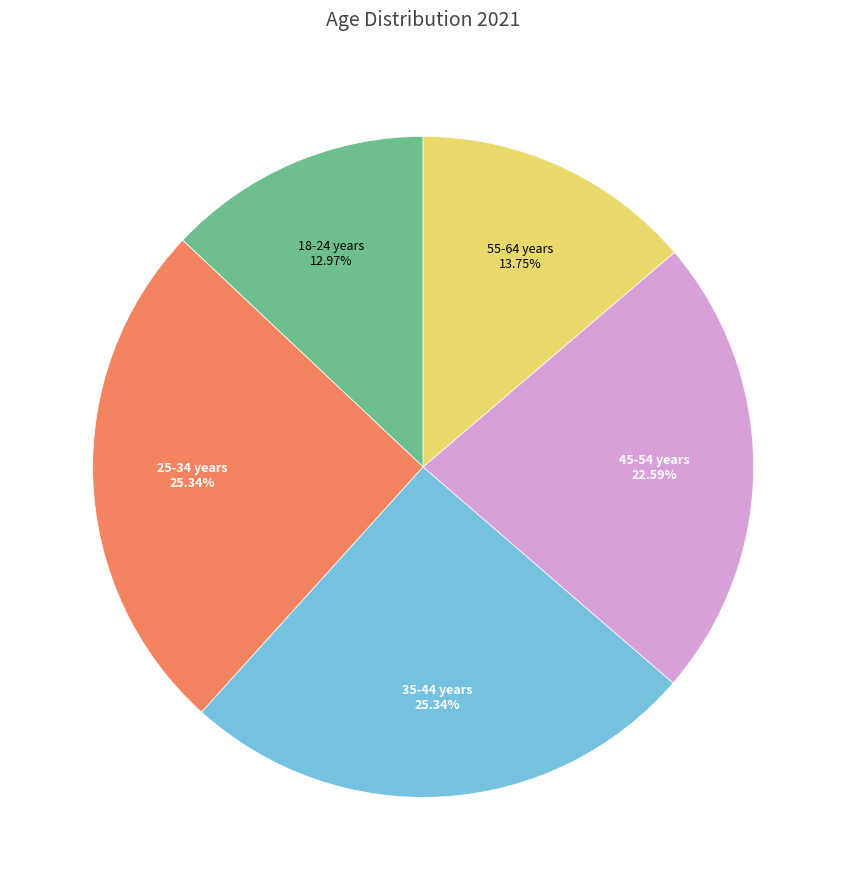

The 35-44 years slice represents 25% of the pie. True or false?

True